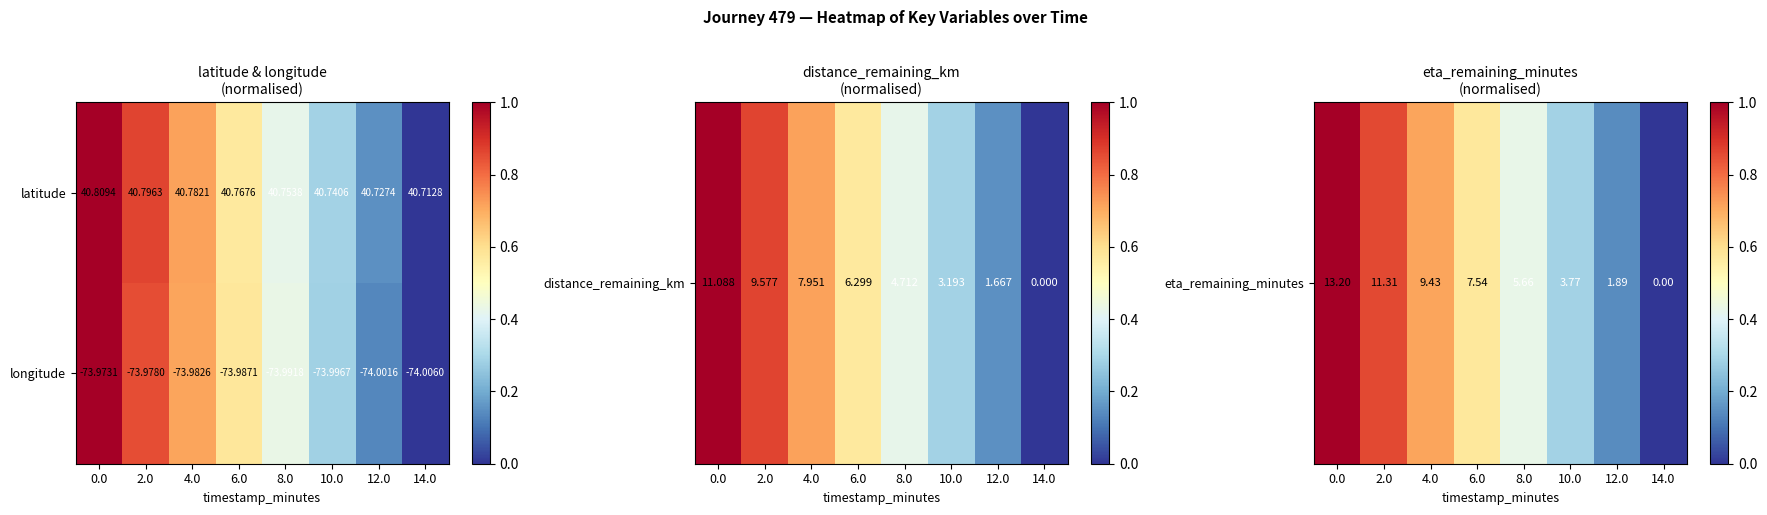

Which series has the widest spread of values?

latitude